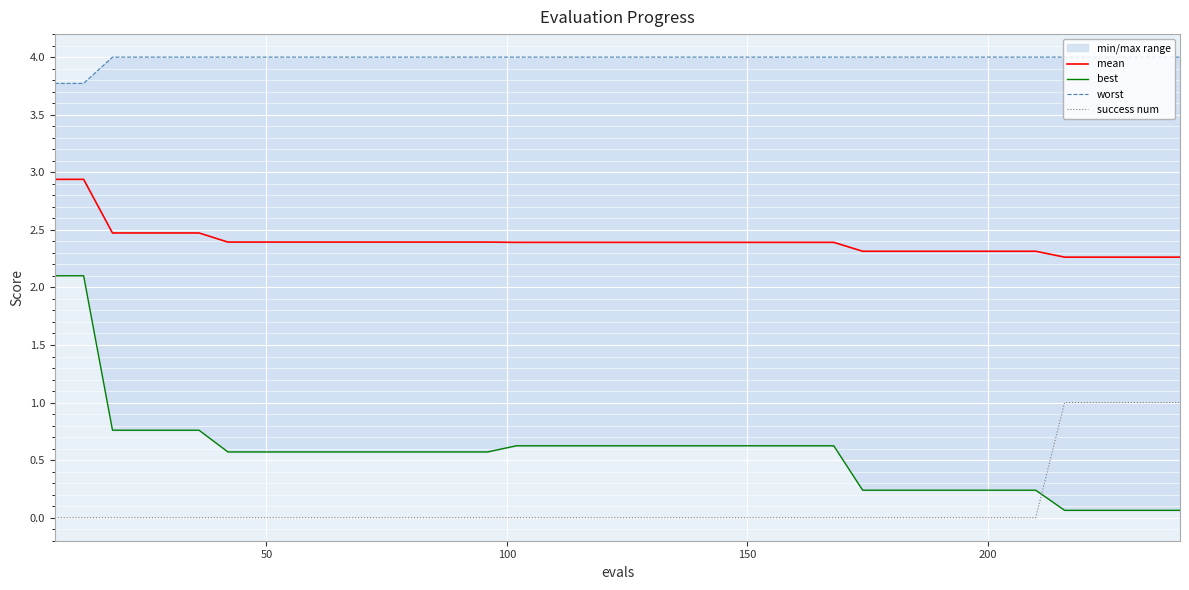

What is the maximum value for mean?

2.9